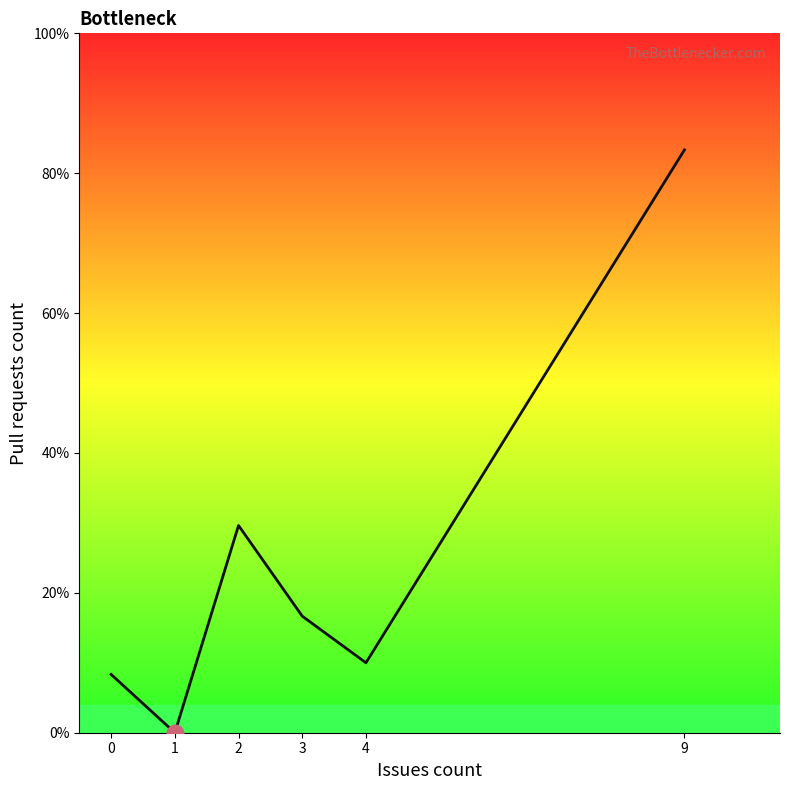

Rank the categories by value from lowest to highest.

1, 0, 4, 3, 2, 9